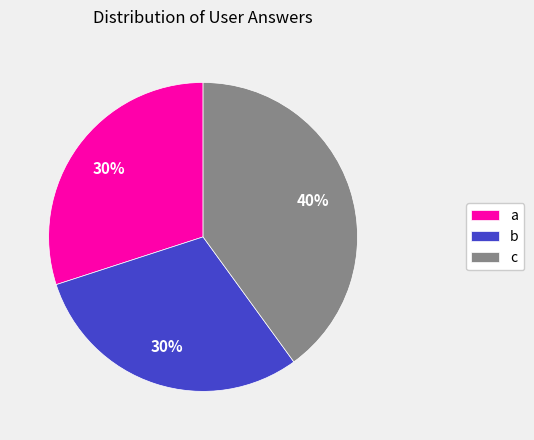

Count the number of slices in the pie.

3